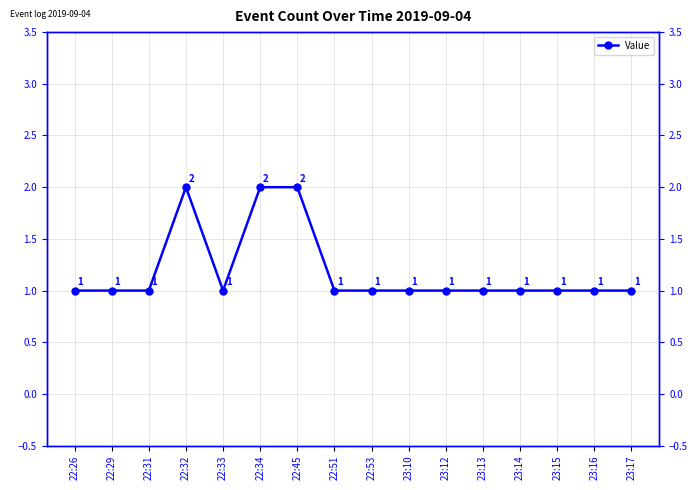

What is the sum of all values?

19